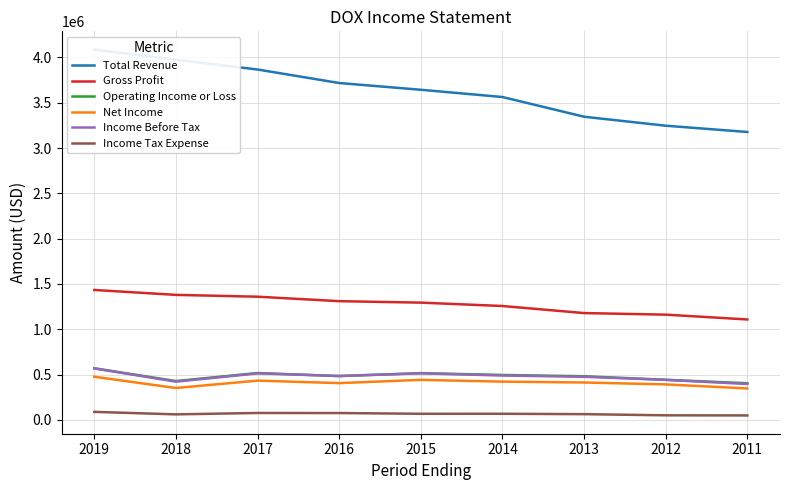

How many values in the Income Before Tax series exceed 484700?

4